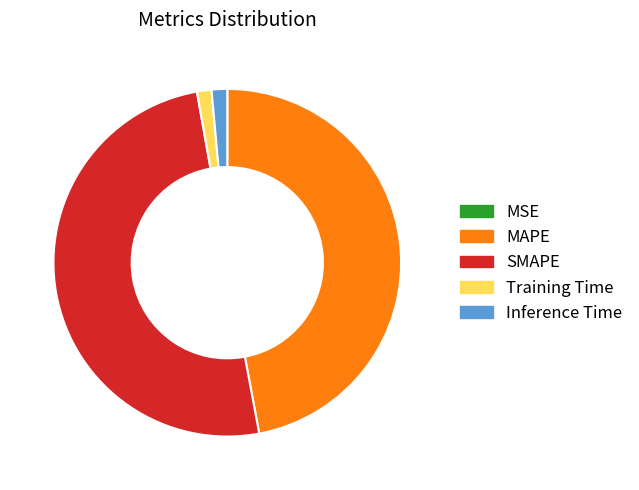

Combined, do MAPE and SMAPE account for over 50%?

Yes